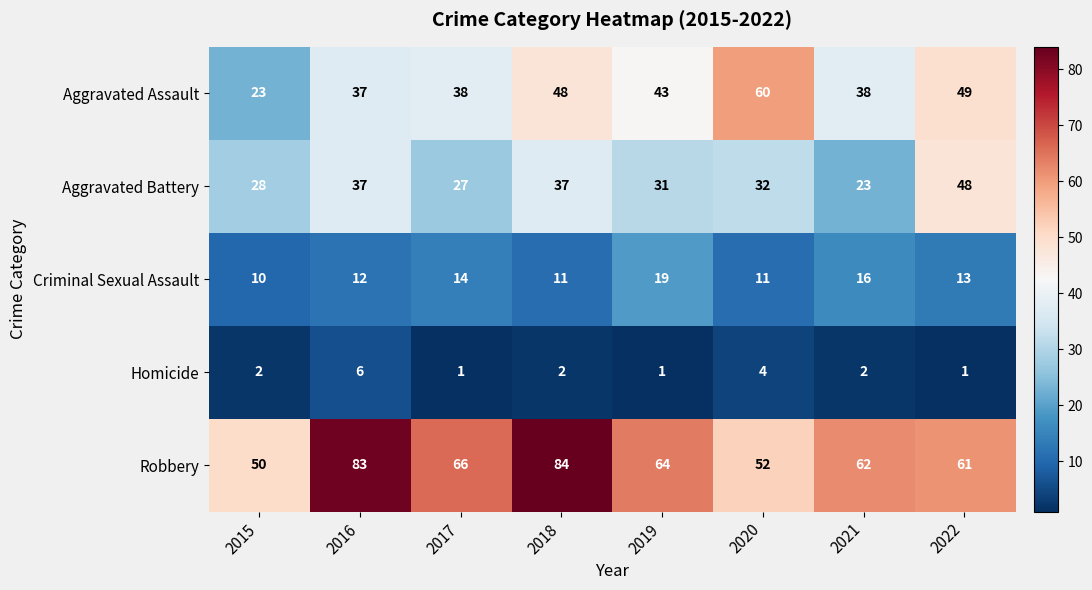

Read the Aggravated Assault value at 2022, to the nearest 5.

50